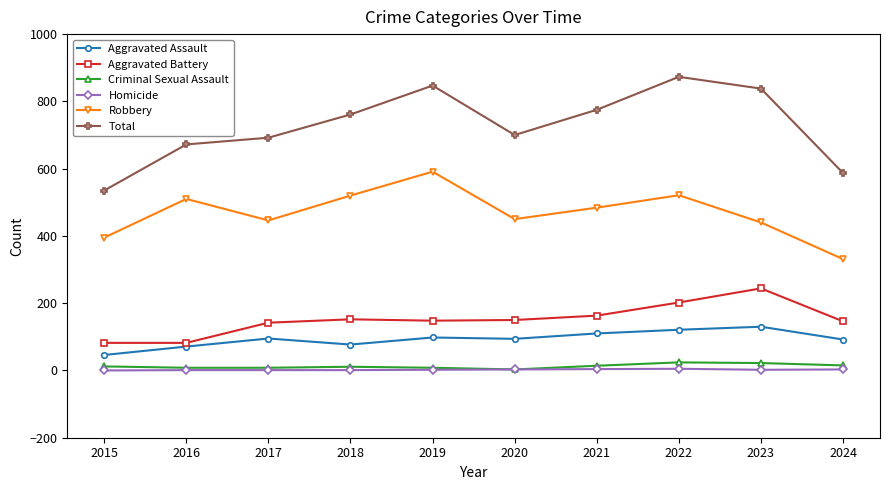

True or false: Robbery and Total intersect in this chart.

False